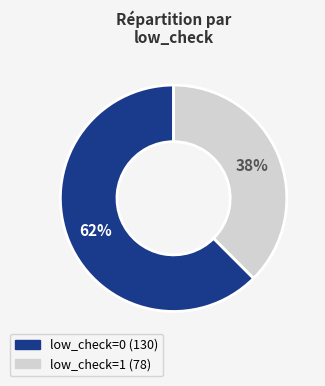

To the nearest percent, what portion does low_check=0 represent?

62%